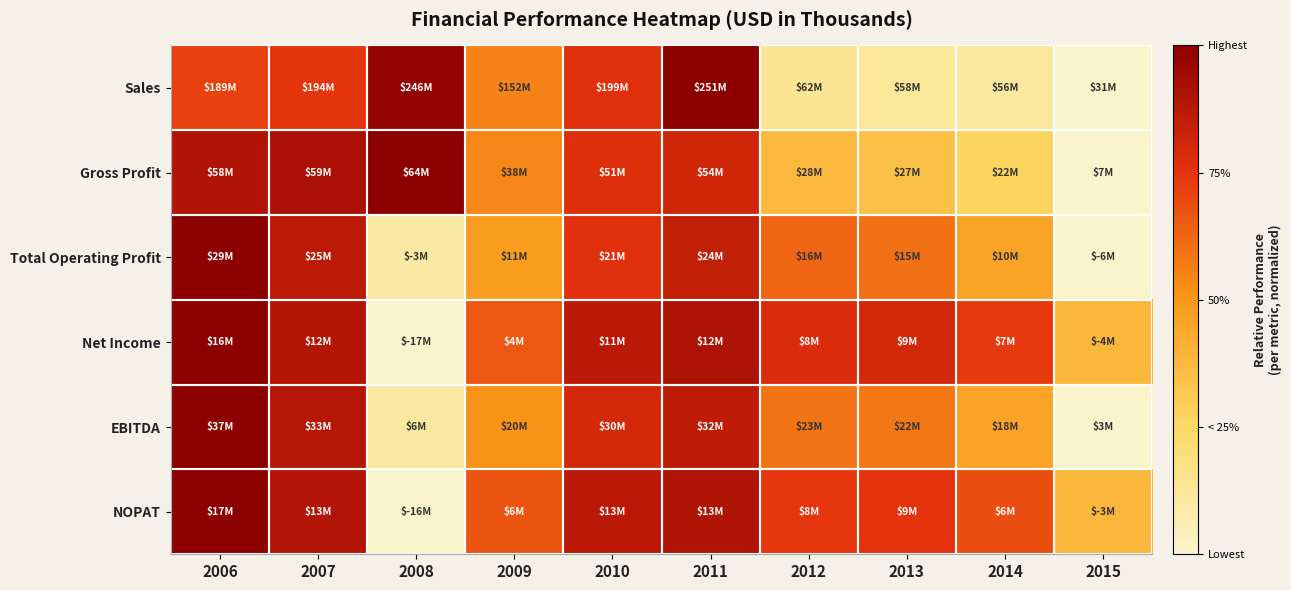

Reading left to right, what are all the values shown in this chart?

Sales: 2006=0.7	2007=0.7	2008=1.0	2009=0.6	2010=0.8	2011=1.0	2012=0.1	2013=0.1	2014=0.1	2015=0.0
Gross Profit: 2006=0.9	2007=0.9	2008=1.0	2009=0.5	2010=0.8	2011=0.8	2012=0.4	2013=0.3	2014=0.3	2015=0.0
Total Operating Profit: 2006=1.0	2007=0.9	2008=0.1	2009=0.5	2010=0.8	2011=0.8	2012=0.6	2013=0.6	2014=0.5	2015=0.0
Net Income: 2006=1.0	2007=0.9	2008=0.0	2009=0.7	2010=0.9	2011=0.9	2012=0.8	2013=0.8	2014=0.7	2015=0.4
EBITDA: 2006=1.0	2007=0.9	2008=0.1	2009=0.5	2010=0.8	2011=0.9	2012=0.6	2013=0.6	2014=0.5	2015=0.0
NOPAT: 2006=1.0	2007=0.9	2008=0.0	2009=0.7	2010=0.9	2011=0.9	2012=0.7	2013=0.8	2014=0.7	2015=0.4